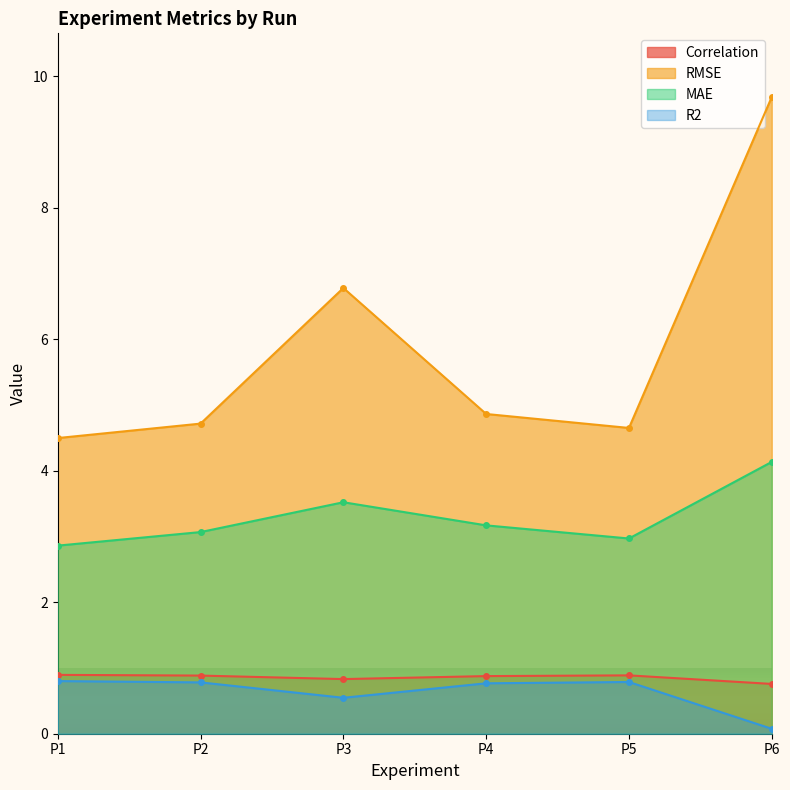

What is the spread (max minus min) of values at P2?

3.9